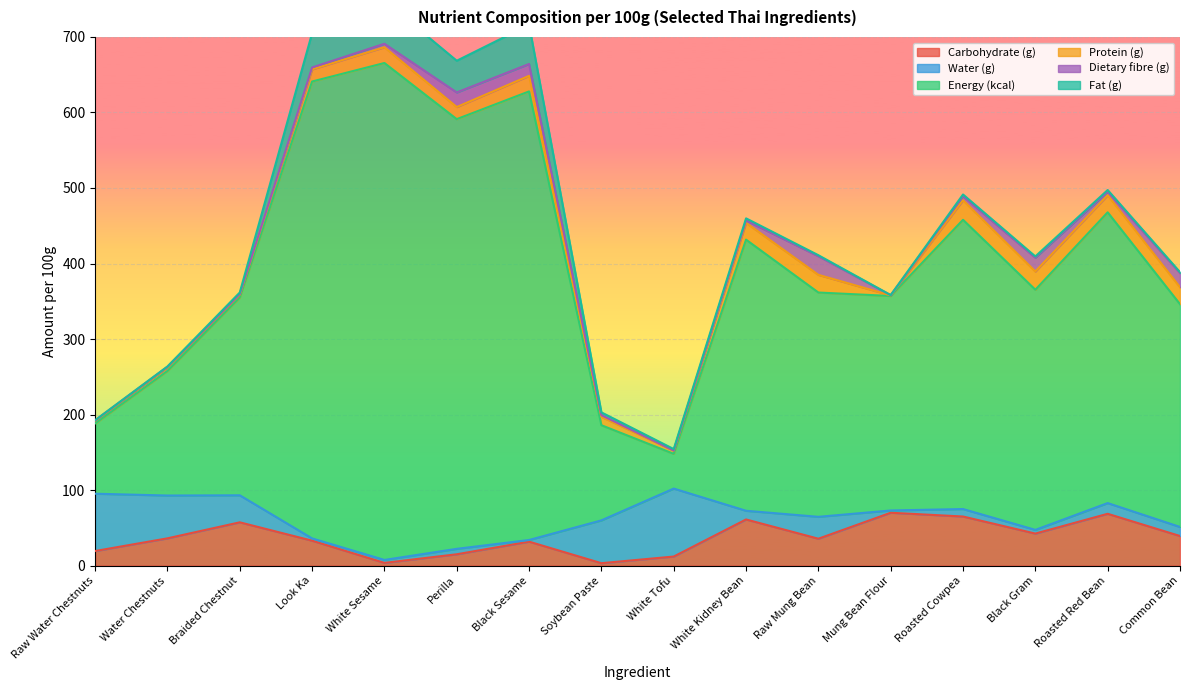

Reading left to right, list all the values displayed in this chart.

Carbohydrate (g): Raw Water Chestnuts=19.3	Water Chestnuts=36.1	Braided Chestnut=57.3	Look Ka=33.0	White Sesame=3.6	Perilla=15.0	Black Sesame=31.7	Soybean Paste=3.2	White Tofu=12.0	White Kidney Bean=61.1	Raw Mung Bean=35.6	Mung Bean Flour=70.0	Roasted Cowpea=65.0	Black Gram=42.4	Roasted Red Bean=68.6	Common Bean=39.2
Water (g): Raw Water Chestnuts=75.9	Water Chestnuts=56.7	Braided Chestnut=35.8	Look Ka=3.0	White Sesame=3.9	Perilla=7.2	Black Sesame=2.2	Soybean Paste=56.7	White Tofu=90.0	White Kidney Bean=11.5	Raw Mung Bean=29.0	Mung Bean Flour=3.0	Roasted Cowpea=9.9	Black Gram=4.9	Roasted Red Bean=14.2	Common Bean=12.0
Energy (kcal): Raw Water Chestnuts=93.0	Water Chestnuts=165.0	Braided Chestnut=262.0	Look Ka=605.0	White Sesame=658.0	Perilla=569.0	Black Sesame=594.0	Soybean Paste=126.0	White Tofu=46.0	White Kidney Bean=359.0	Raw Mung Bean=297.0	Mung Bean Flour=284.0	Roasted Cowpea=383.0	Black Gram=318.0	Roasted Red Bean=385.0	Common Bean=295.0
Protein (g): Raw Water Chestnuts=3.5	Water Chestnuts=4.8	Braided Chestnut=3.7	Look Ka=16.1	White Sesame=20.9	Perilla=16.0	Black Sesame=20.6	Soybean Paste=11.1	White Tofu=4.3	White Kidney Bean=22.3	Raw Mung Bean=23.4	Mung Bean Flour=0.8	Roasted Cowpea=25.9	Black Gram=24.2	Roasted Red Bean=22.7	Common Bean=22.4
Dietary fibre (g): Raw Water Chestnuts=0.6	Water Chestnuts=0.8	Braided Chestnut=0.8	Look Ka=2.5	White Sesame=4.6	Perilla=19.3	Black Sesame=15.7	Soybean Paste=2.2	White Tofu=0.1	White Kidney Bean=3.1	Raw Mung Bean=24.7	Mung Bean Flour=0.3	Roasted Cowpea=5.4	Black Gram=18.2	Roasted Red Bean=4.6	Common Bean=18.8
Fat (g): Raw Water Chestnuts=0.2	Water Chestnuts=0.2	Braided Chestnut=2.0	Look Ka=45.4	White Sesame=57.1	Perilla=42.0	Black Sesame=51.9	Soybean Paste=3.7	White Tofu=1.9	White Kidney Bean=2.8	Raw Mung Bean=1.3	Mung Bean Flour=0.1	Roasted Cowpea=2.2	Black Gram=1.7	Roasted Red Bean=2.2	Common Bean=1.2